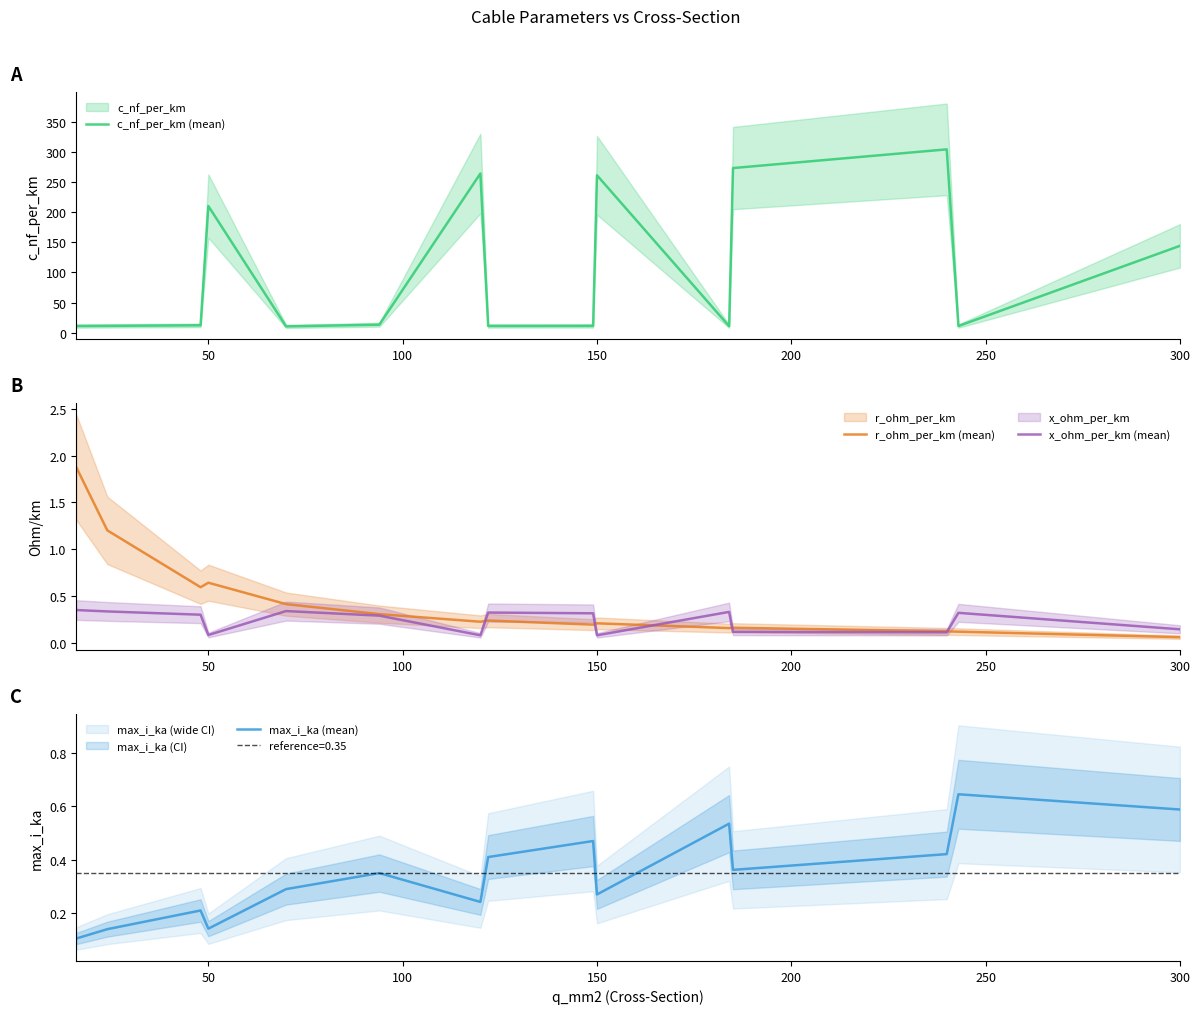

The c_nf_per_km (mean) series shows 83.3 at 150. True or false?

False